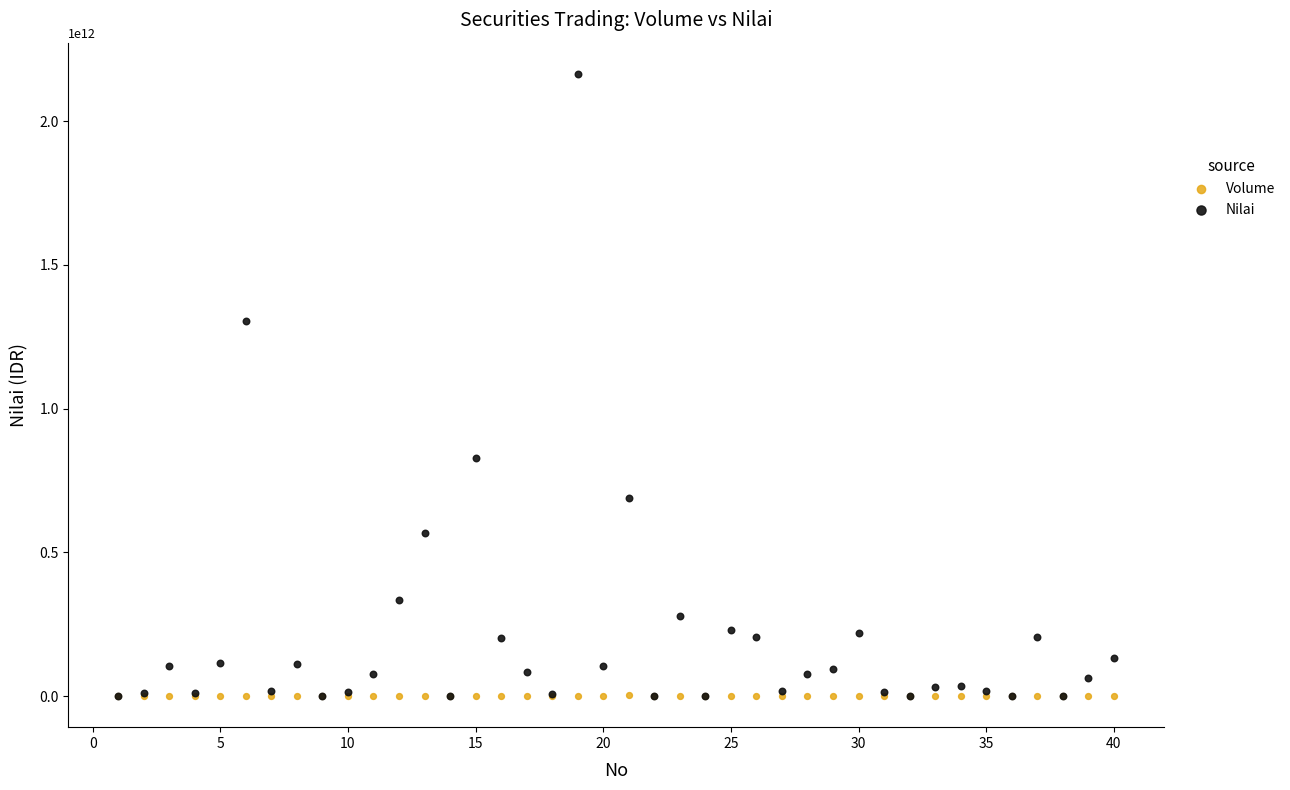

In the Nilai series, what Y value is closest to 1082248054840?

1304327615610